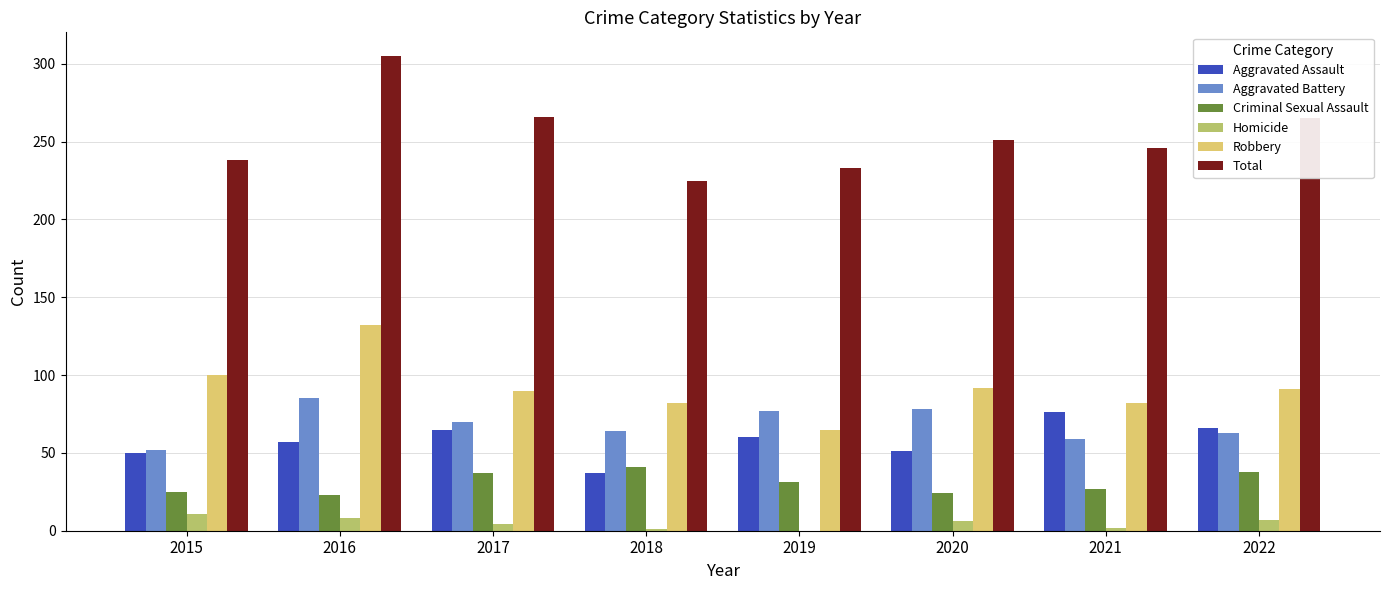

At which category is the sum across all series the highest?

2016